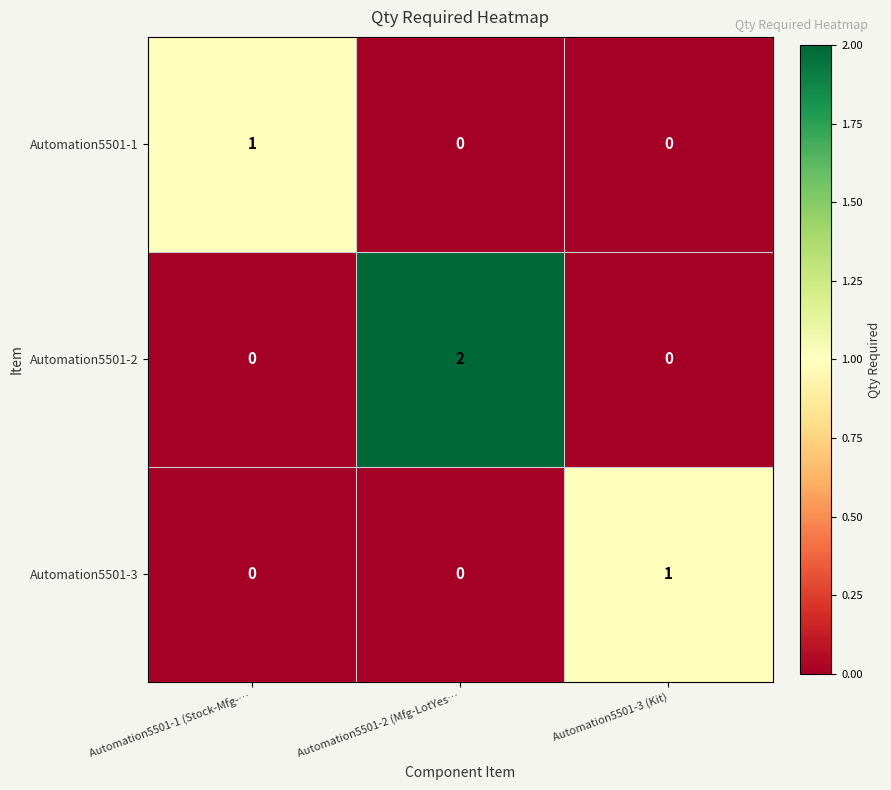

Which series has the widest spread of values?

Automation5501-2